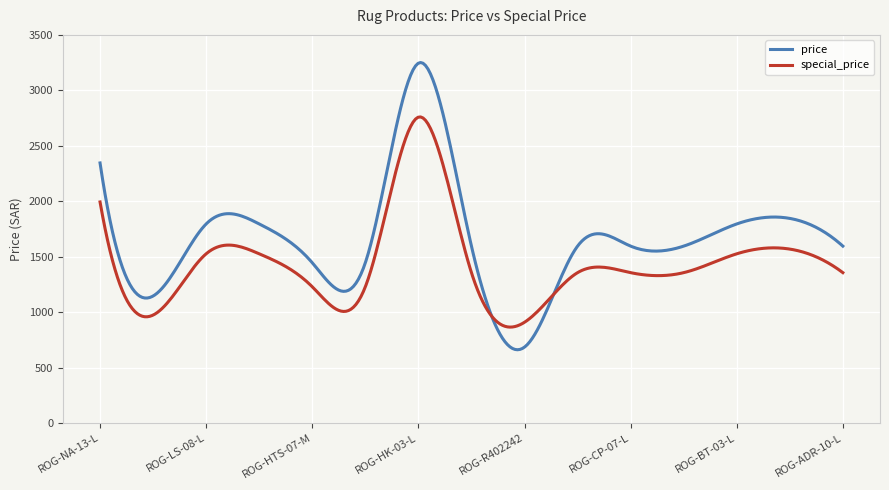

Which series has the largest range (max minus min)?

price